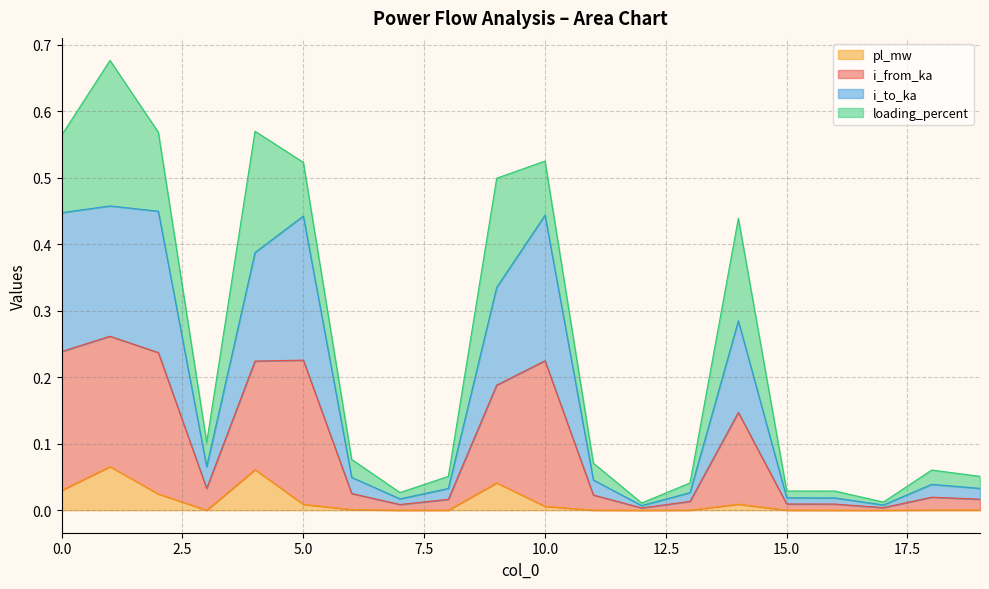

What is the sum of all pl_mw values?

0.2